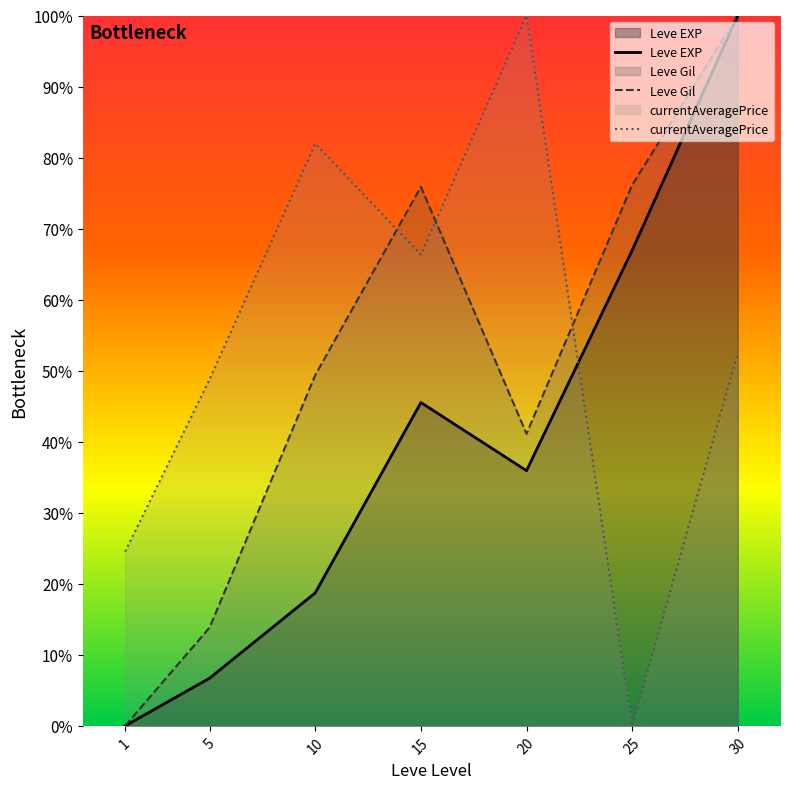

How many lines are shown in the chart?

3